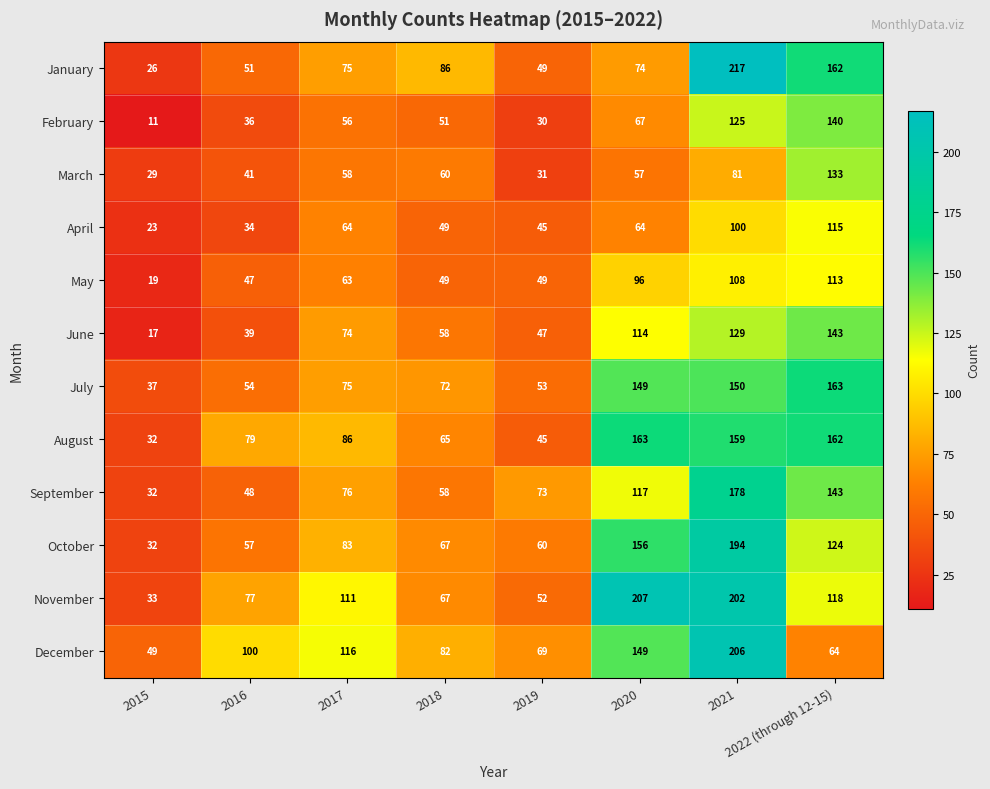

Which category has the highest value across all series?

2021